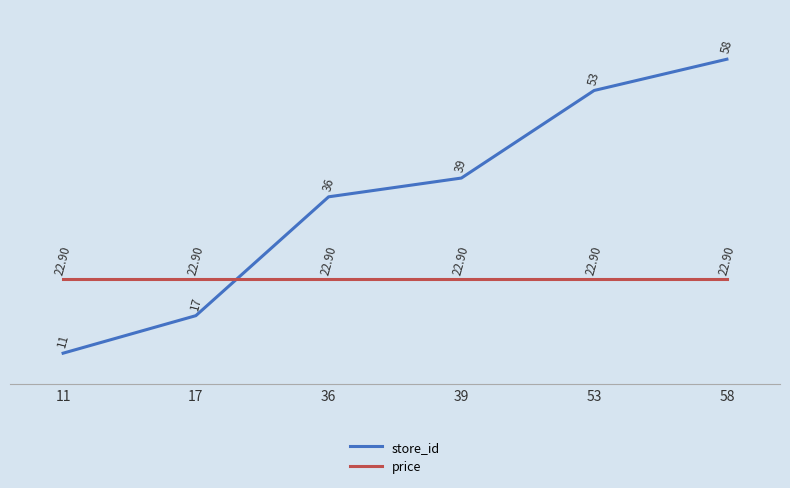

Reading left to right, what are all the values shown in this chart?

store_id: 11=11.0	17=17.0	36=36.0	39=39.0	53=53.0	58=58.0
price: 11=22.9	17=22.9	36=22.9	39=22.9	53=22.9	58=22.9